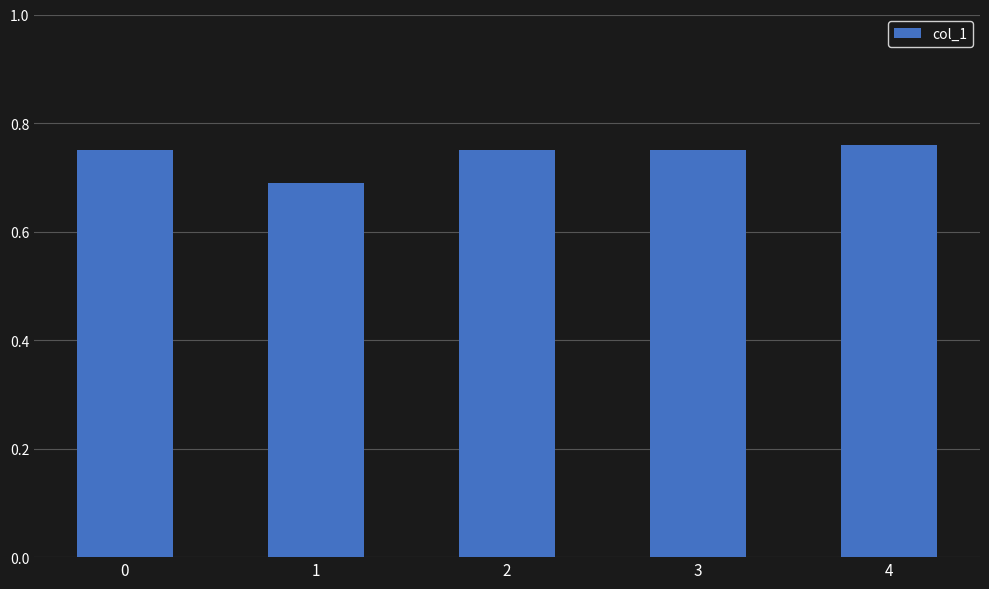

What is the sum of all values?

3.7